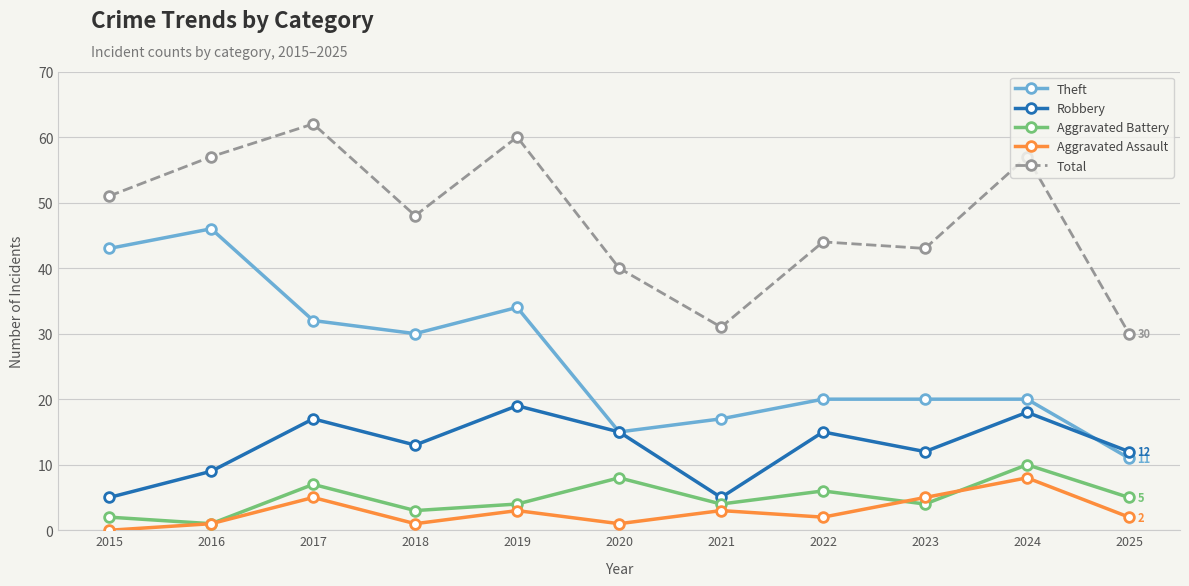

What are all the series names shown in the legend?

Theft, Robbery, Aggravated Battery, Aggravated Assault, Total